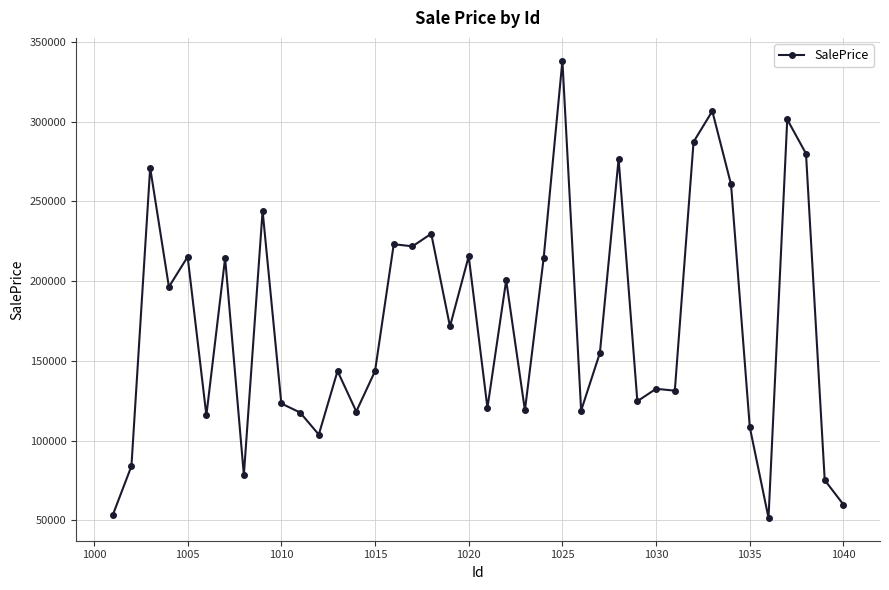

What is the greatest value displayed?

338164.4